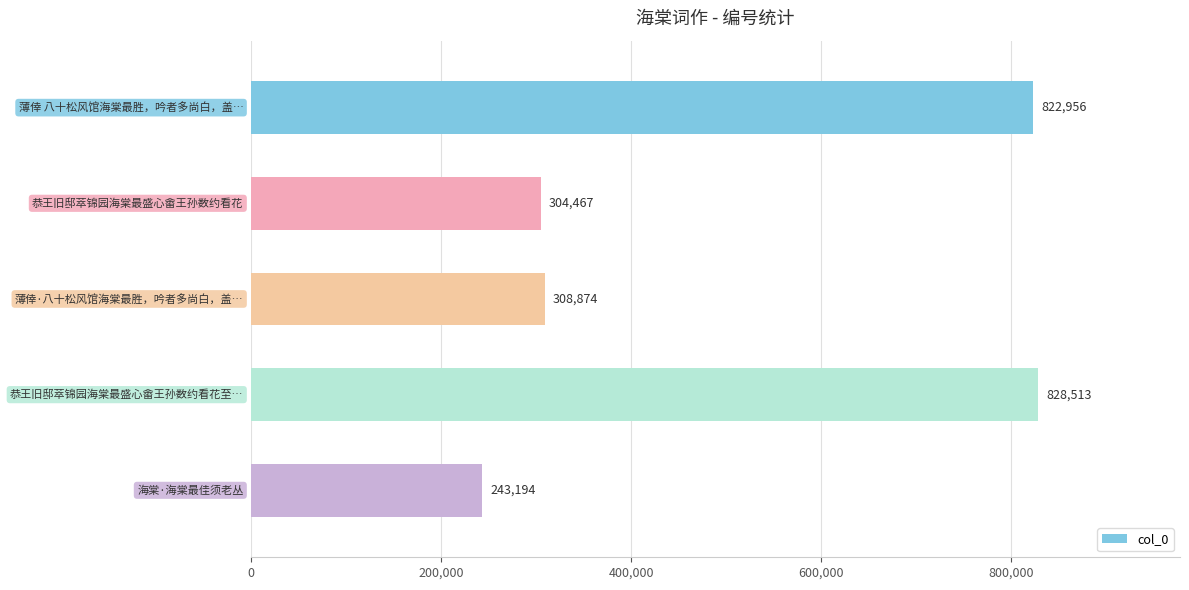

What is the smallest value displayed?

243194